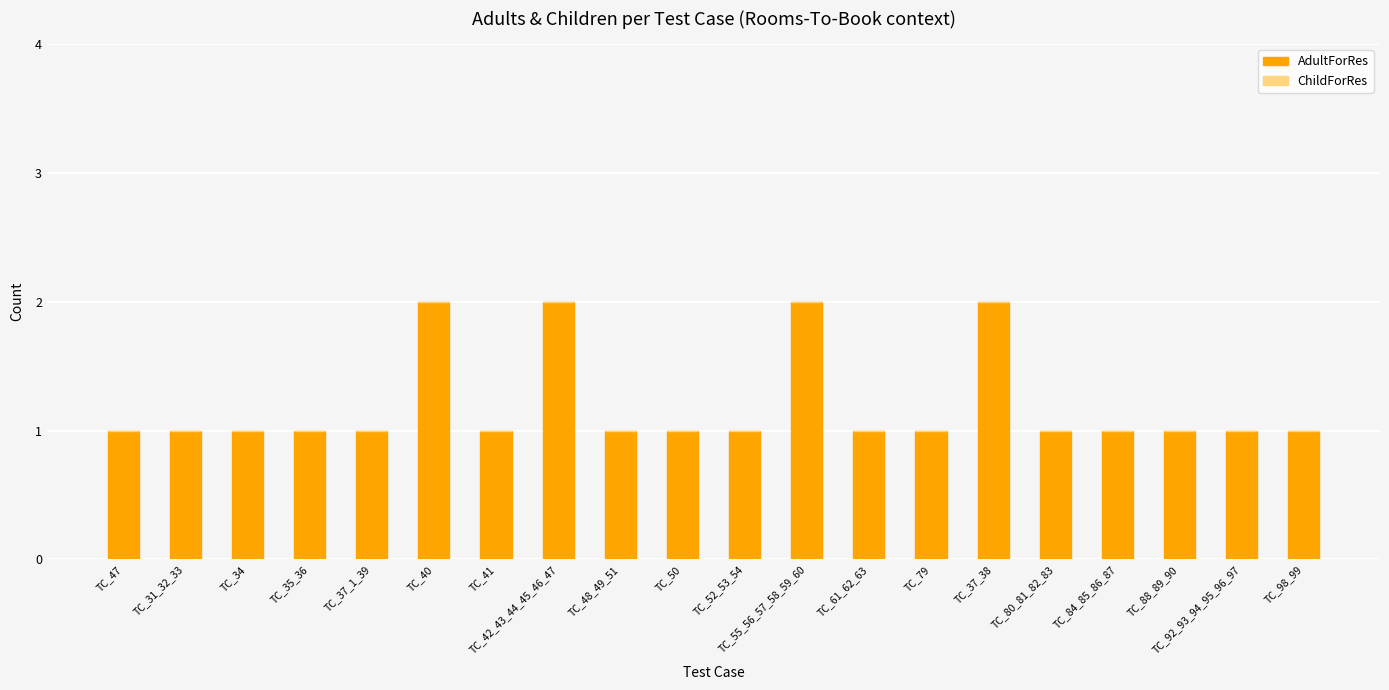

What is the value of the 10th bar from the left?

1